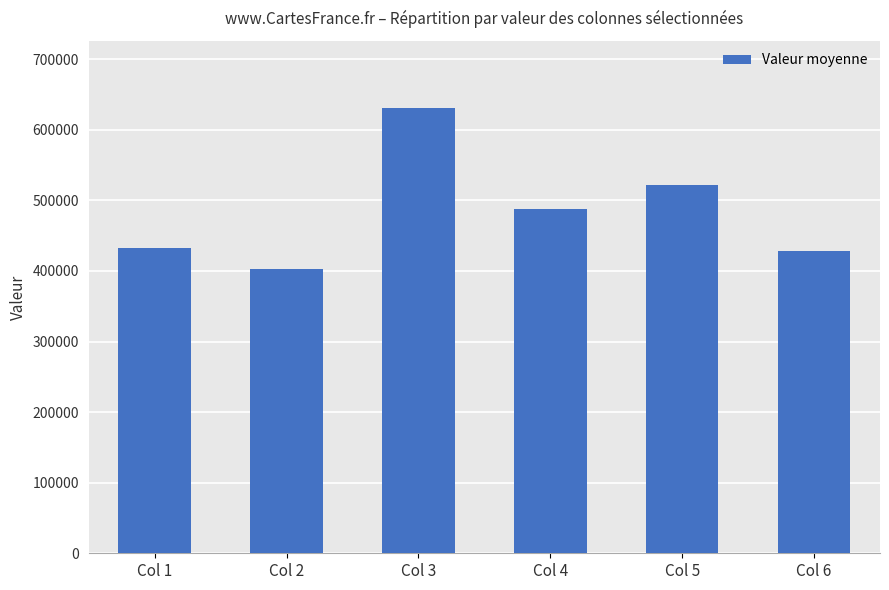

Reading left to right, transcribe all the data shown in this chart.

Col 1=433191	Col 2=402151	Col 3=631428	Col 4=487873	Col 5=521393	Col 6=428394